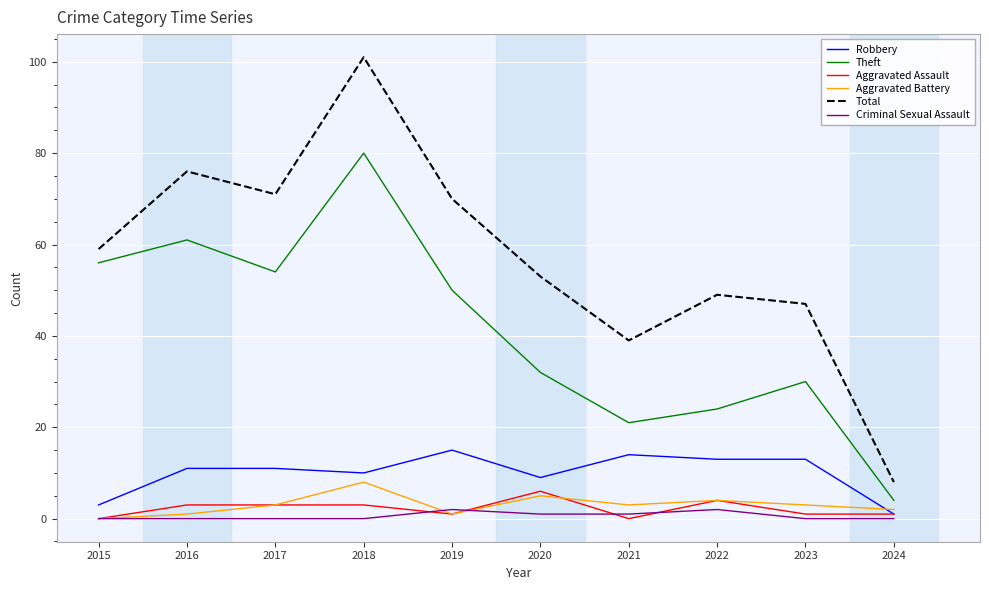

Reading right to left, transcribe all the data shown in this chart.

Robbery: 1	13	13	14	9	15	10	11	11	3
Theft: 4	30	24	21	32	50	80	54	61	56
Aggravated Assault: 1	1	4	0	6	1	3	3	3	0
Aggravated Battery: 2	3	4	3	5	1	8	3	1	0
Total: 8	47	49	39	53	70	101	71	76	59
Criminal Sexual Assault: 0	0	2	1	1	2	0	0	0	0